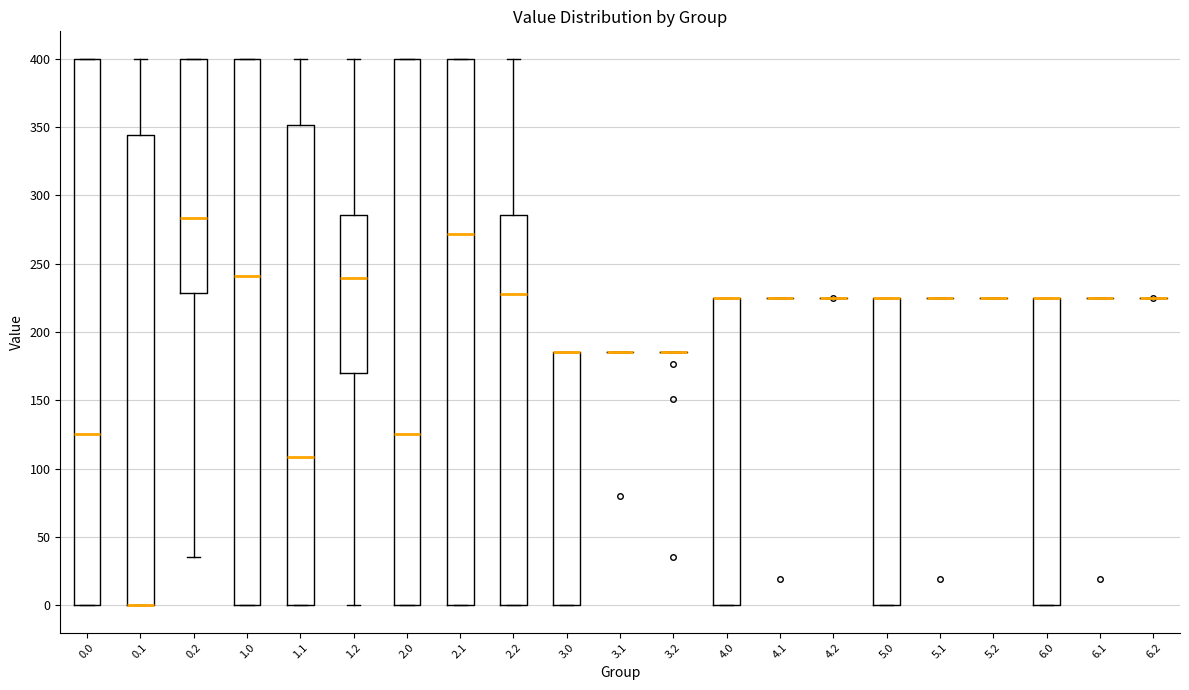

Reading left to right, transcribe this box plot: for each box, give where its median line is, the range the box spans, and where its two whiskers end, as read against the y-axis. The values are not printed on the chart, so give them approximately, as read against the axis.

0.0: median 125, box 0 to 400, whiskers 0 to 400
0.1: median 0 (drawn on the box's lower edge), box 0 to 345, whiskers 0 to 400
0.2: median 285, box 230 to 400, whiskers 35 to 400
1.0: median 240, box 0 to 400, whiskers 0 to 400
1.1: median 110, box 0 to 350, whiskers 0 to 400
1.2: median 240, box 170 to 285, whiskers 0 to 400
2.0: median 125, box 0 to 400, whiskers 0 to 400
2.1: median 270, box 0 to 400, whiskers 0 to 400
2.2: median 230, box 0 to 285, whiskers 0 to 400
3.0: median 185 (drawn on the box's upper edge), box 0 to 185, whiskers 0 to 185
3.1: box collapsed to a line at 185, whiskers 185 to 185
3.2: box collapsed to a line at 185, whiskers 185 to 185
4.0: median 225 (drawn on the box's upper edge), box 0 to 225, whiskers 0 to 225
4.1: box collapsed to a line at 225, whiskers 225 to 225
4.2: box collapsed to a line at 225, whiskers 225 to 225
5.0: median 225 (drawn on the box's upper edge), box 0 to 225, whiskers 0 to 225
5.1: box collapsed to a line at 225, whiskers 225 to 225
5.2: box collapsed to a line at 225, whiskers 225 to 225
6.0: median 225 (drawn on the box's upper edge), box 0 to 225, whiskers 0 to 225
6.1: box collapsed to a line at 225, whiskers 225 to 225
6.2: box collapsed to a line at 225, whiskers 225 to 225